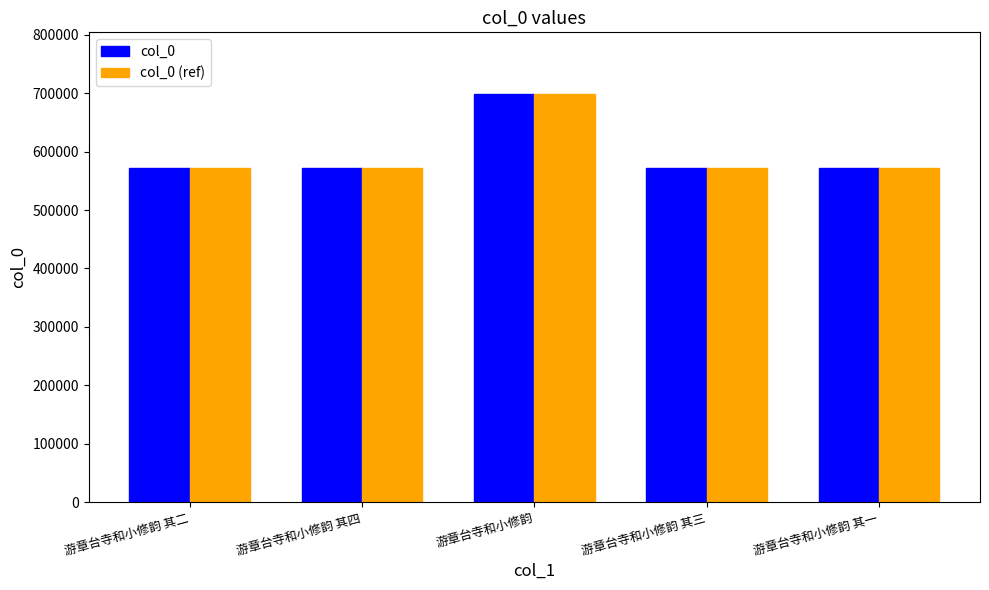

What is the approximate value of col_0 (ref) at 游章台寺和小修韵 其三?

572418